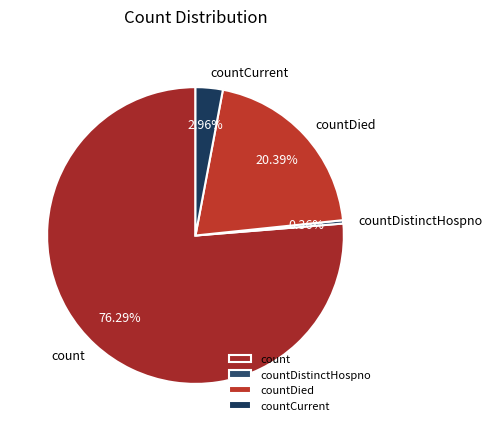

Approximately how many times larger is the value at count compared to countCurrent?

25.8